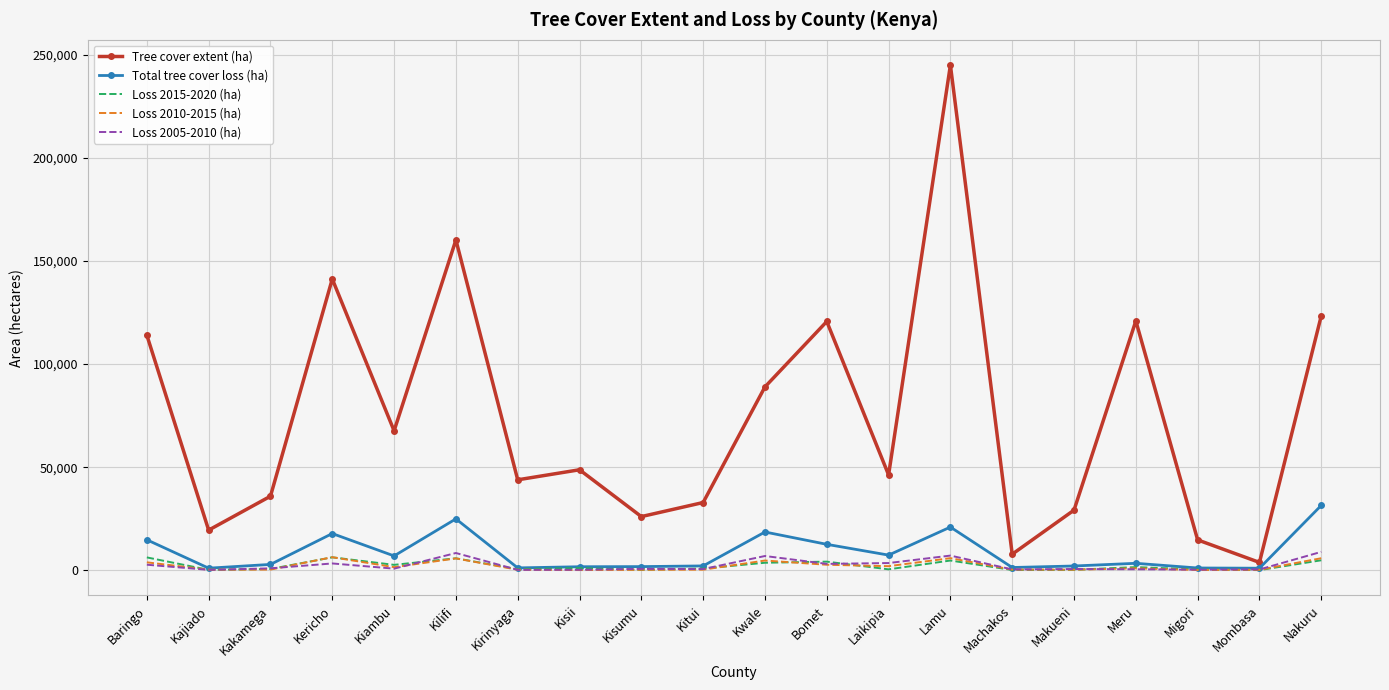

How many values in the Total tree cover loss (ha) series are below 3378?

10